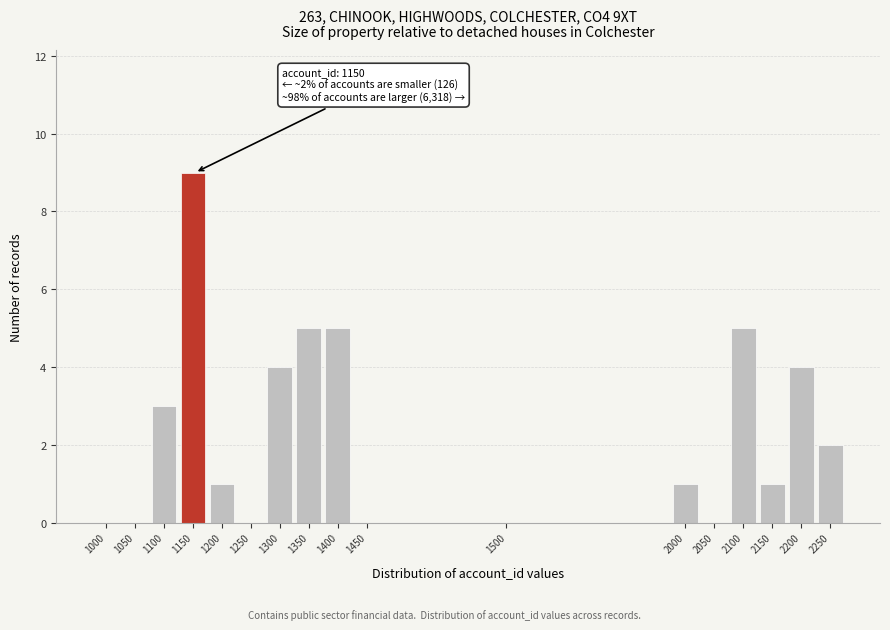

Reading left to right, transcribe all the data shown in this chart.

1000=0	1050=0	1100=3	1150=9	1200=1	1250=0	1300=4	1350=5	1400=5	1450=0	1500=0	2000=1	2050=0	2100=5	2150=1	2200=4	2250=2